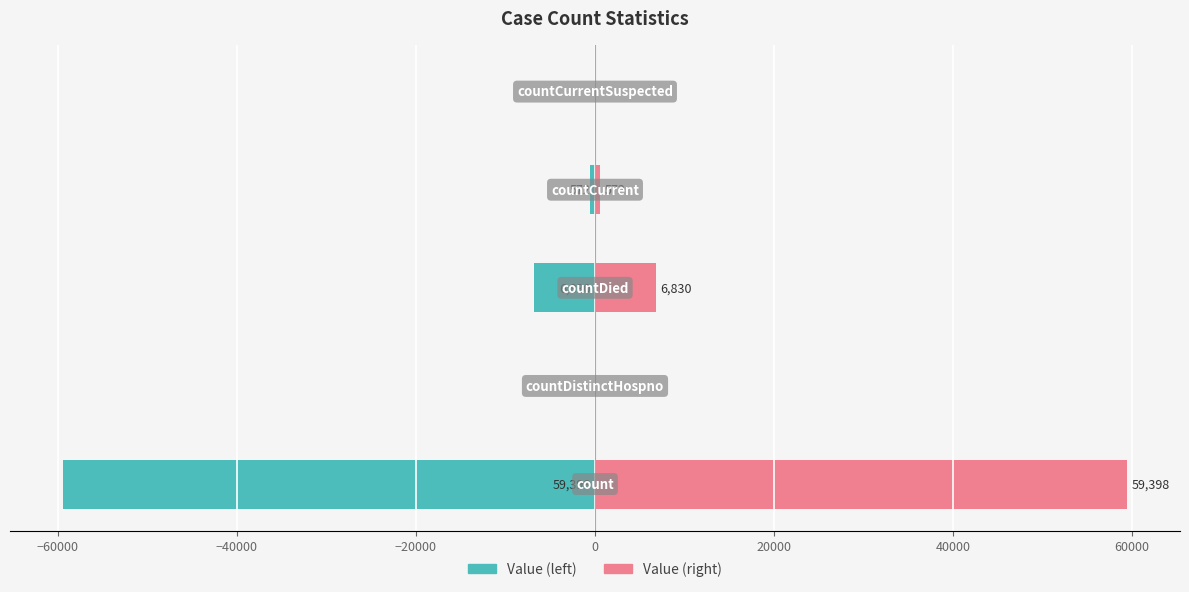

How many groups of bars are there?

5